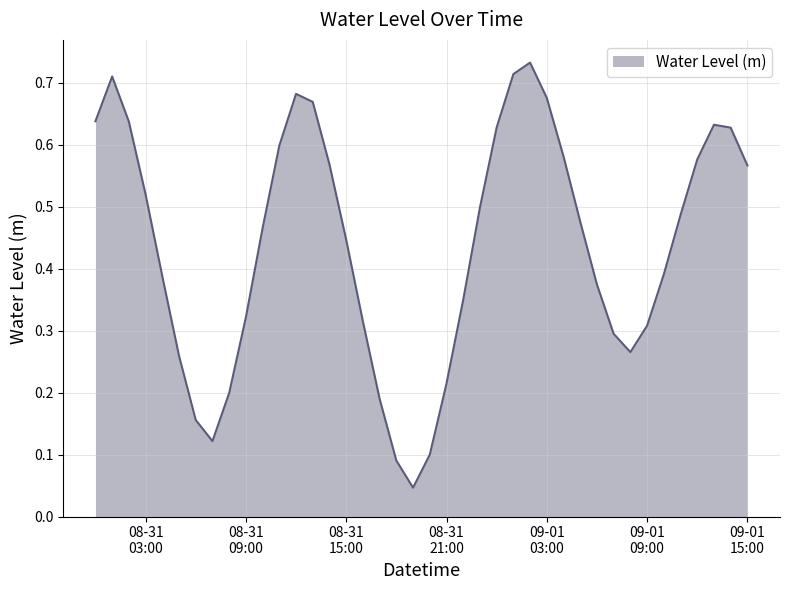

Does the chart have visible grid lines?

Yes